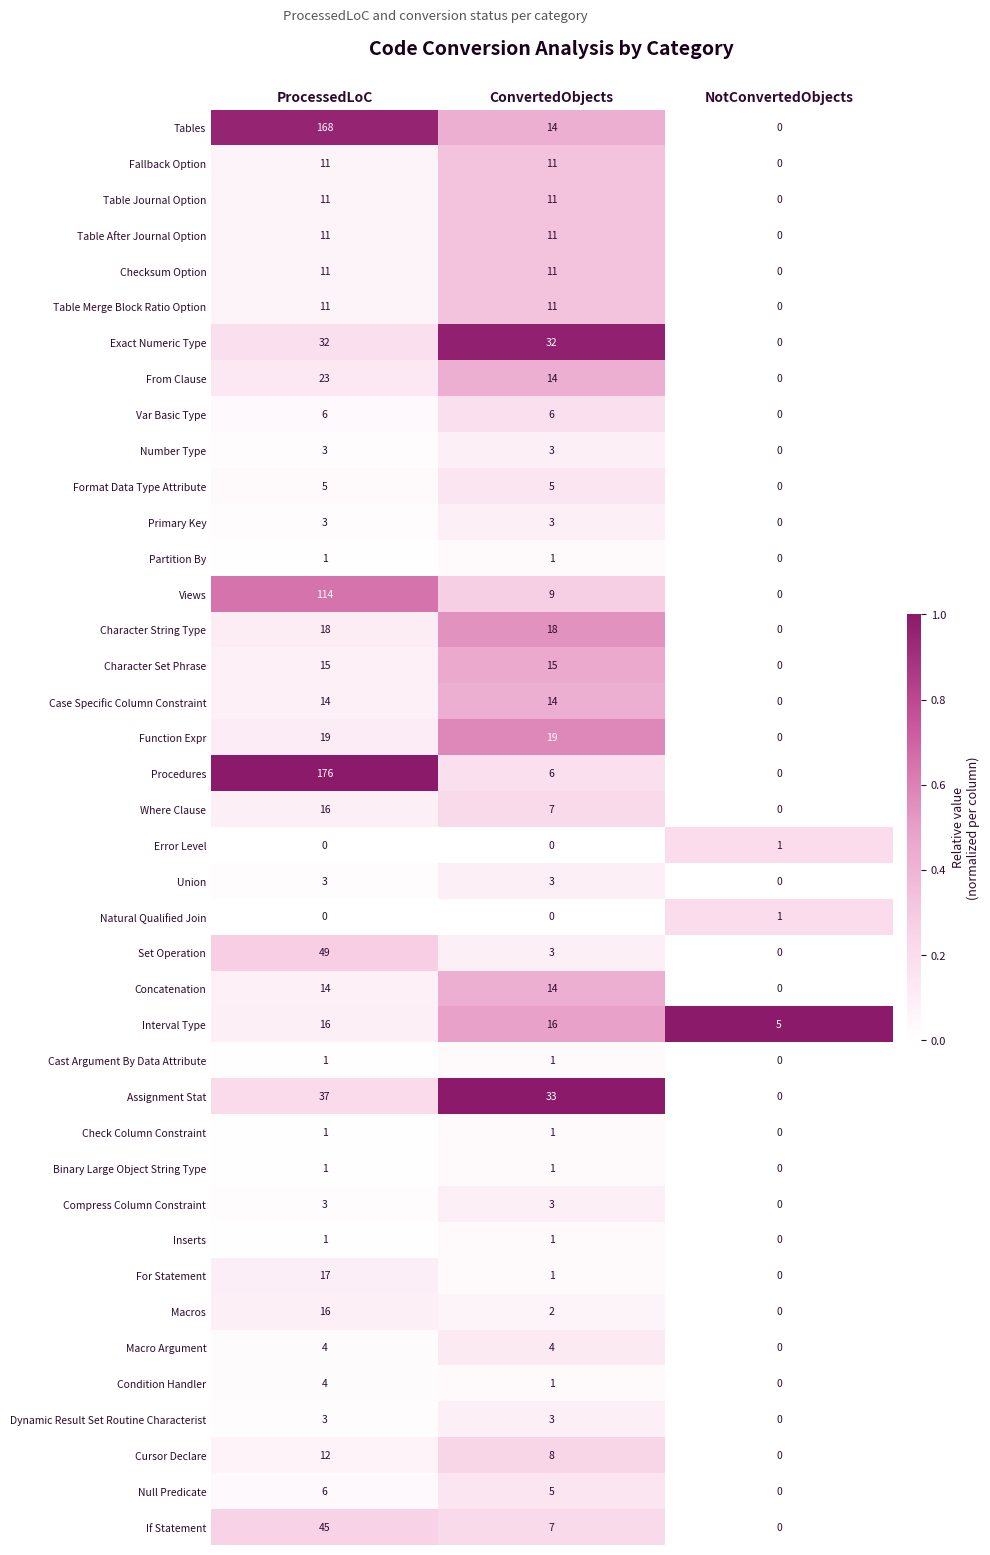

At which category is the sum across all series the highest?

ProcessedLoC